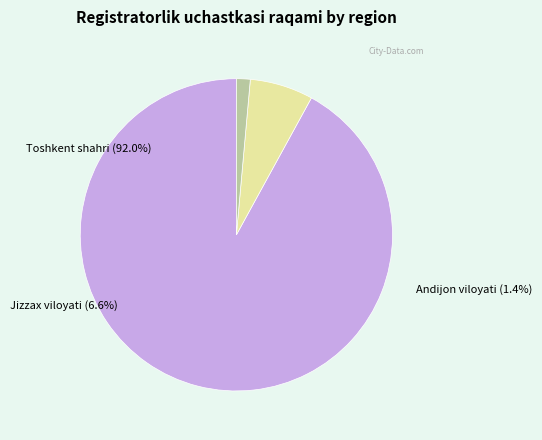

To the nearest percent, what is the difference between the Toshkent shahri (323) and Jizzax viloyati (23) slice percentages?

85%